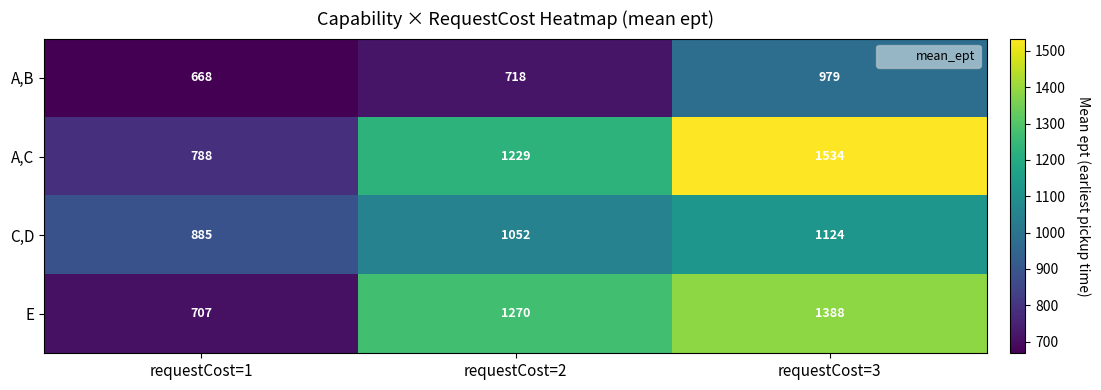

Reading left to right, what are all the values shown in this chart?

A,B: requestCost=1=668	requestCost=2=718	requestCost=3=979
A,C: requestCost=1=788	requestCost=2=1229	requestCost=3=1534
C,D: requestCost=1=885	requestCost=2=1052	requestCost=3=1124
E: requestCost=1=707	requestCost=2=1270	requestCost=3=1388